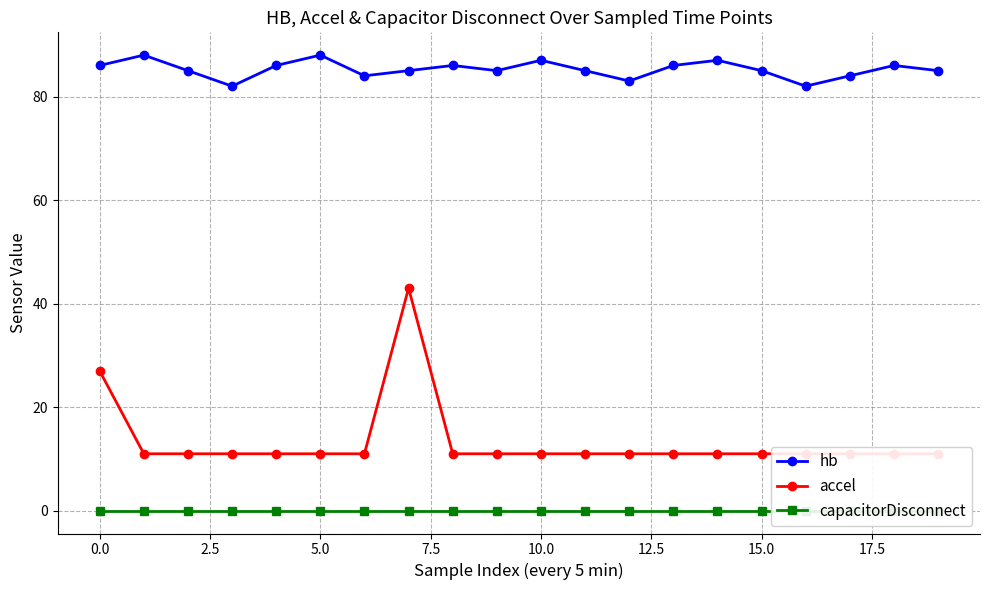

What is the highest value of the hb series?

88